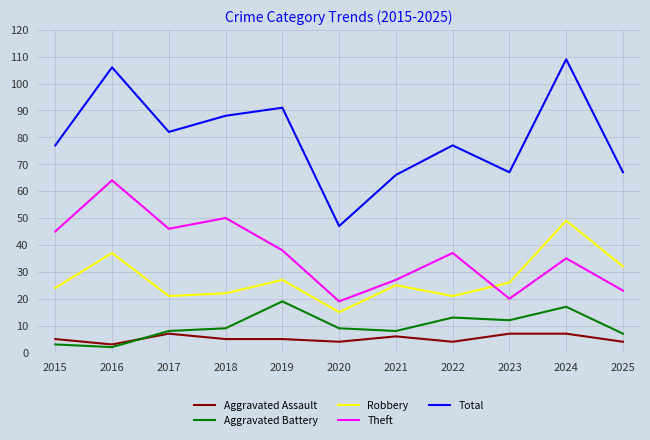

What are all the series names shown in the legend?

Aggravated Assault, Aggravated Battery, Robbery, Theft, Total